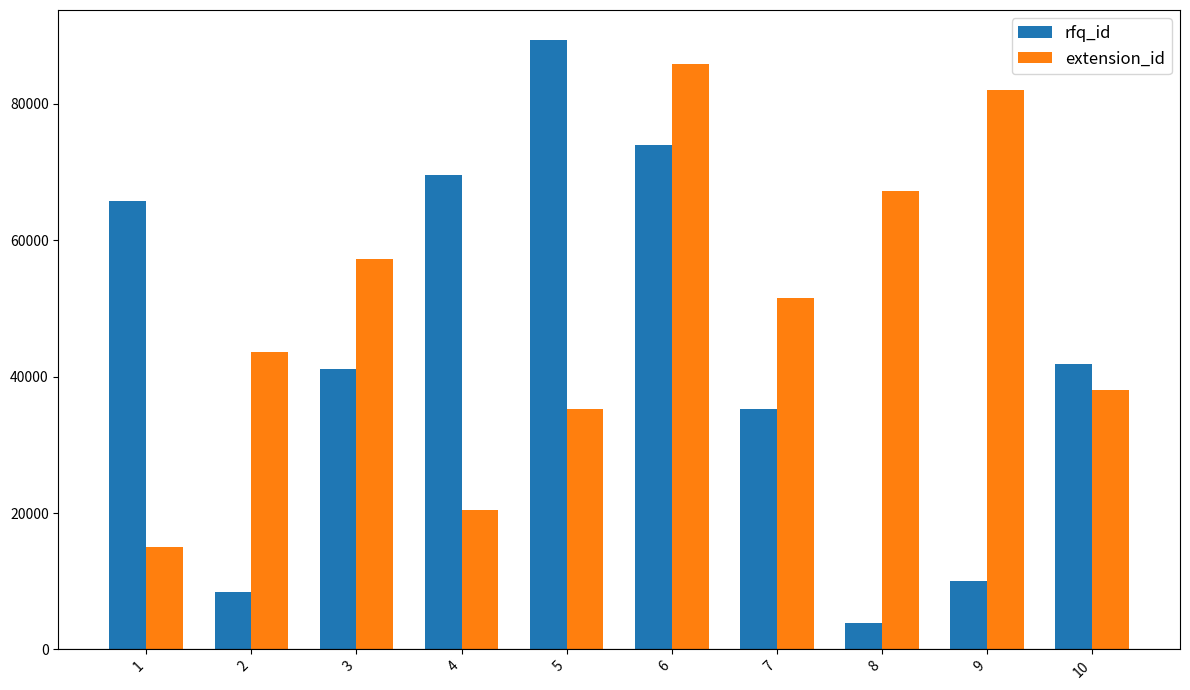

What is the sum of all extension_id values?

496296